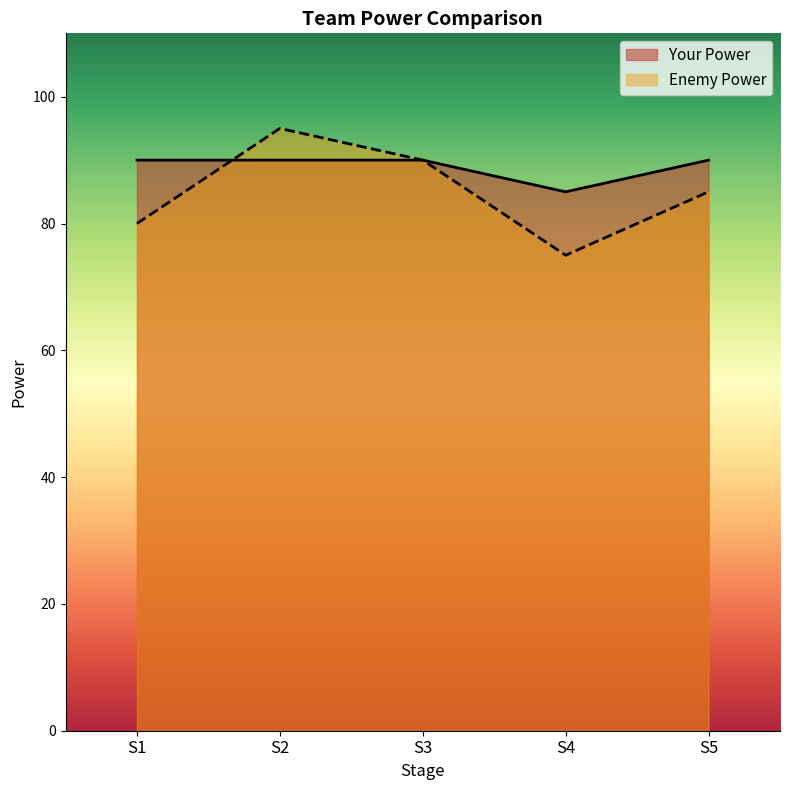

Rank the series by their average value, from highest to lowest.

Your Power, Enemy Power